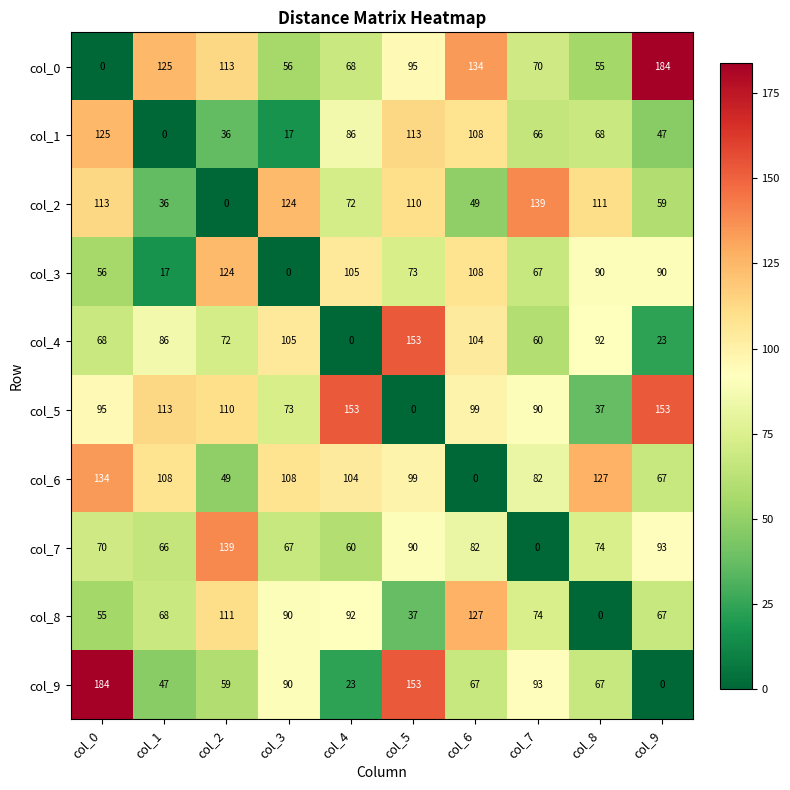

At which label does col_3 first exceed 90?

col_2